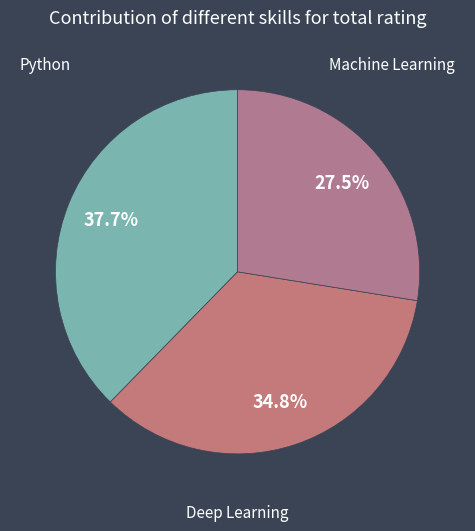

Is there a majority slice in this chart?

No